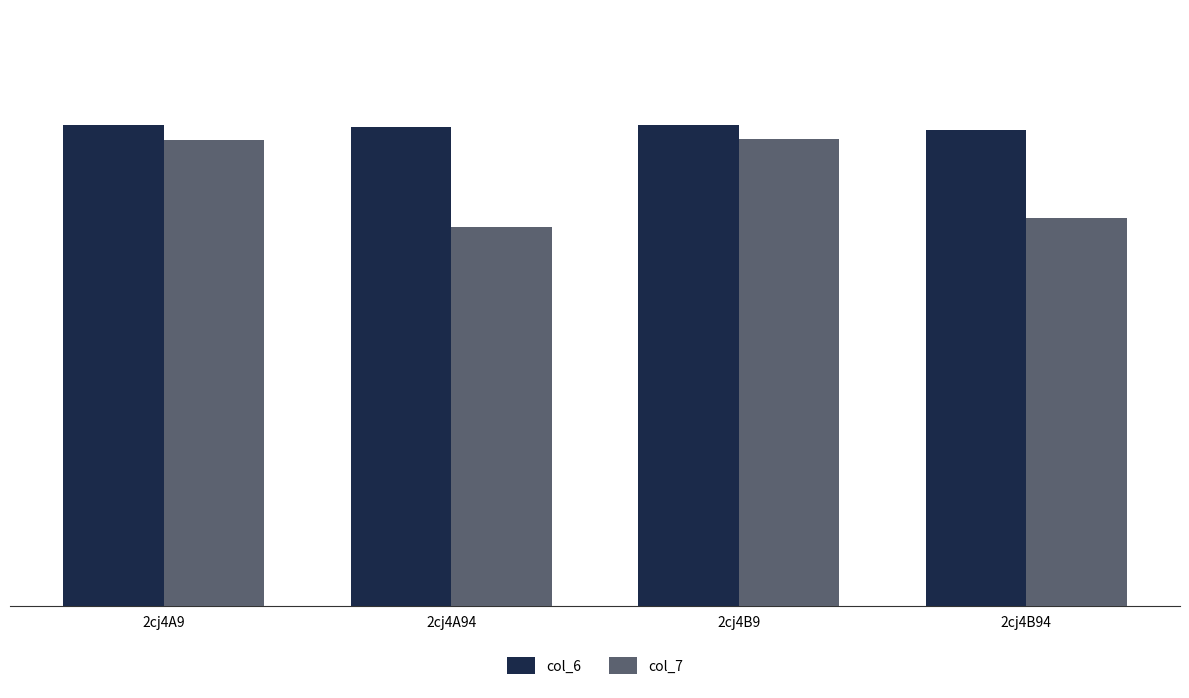

List the series in order of their peak value, lowest first.

col_7, col_6